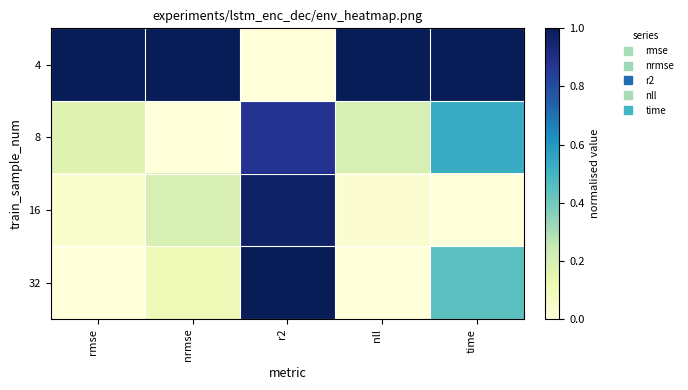

At nrmse, list the series in order from largest to smallest.

4, 16, 32, 8